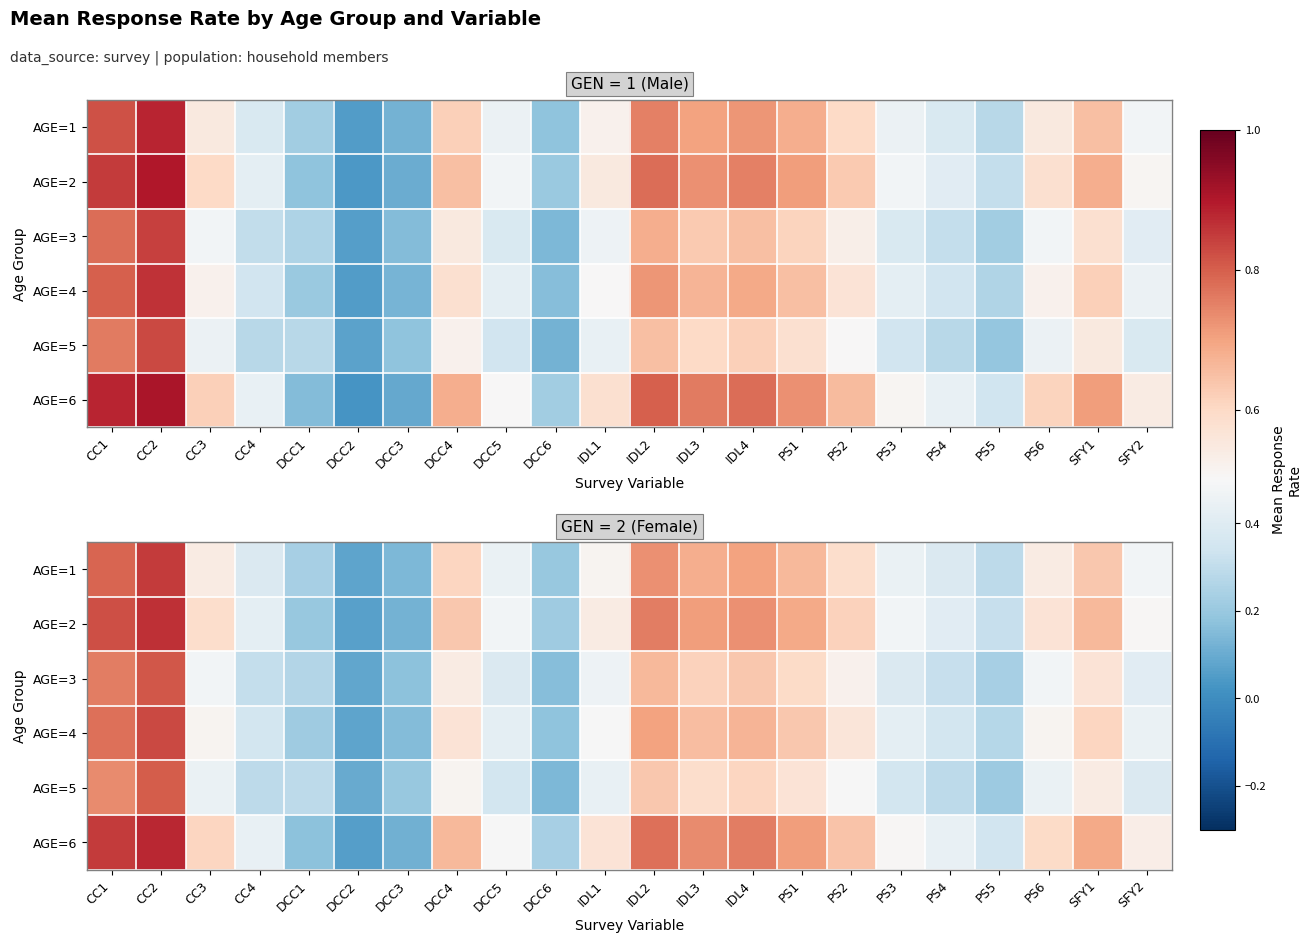

Is the value of AGE=1 at CC4 greater than the value of AGE=5 at IDL2?

No